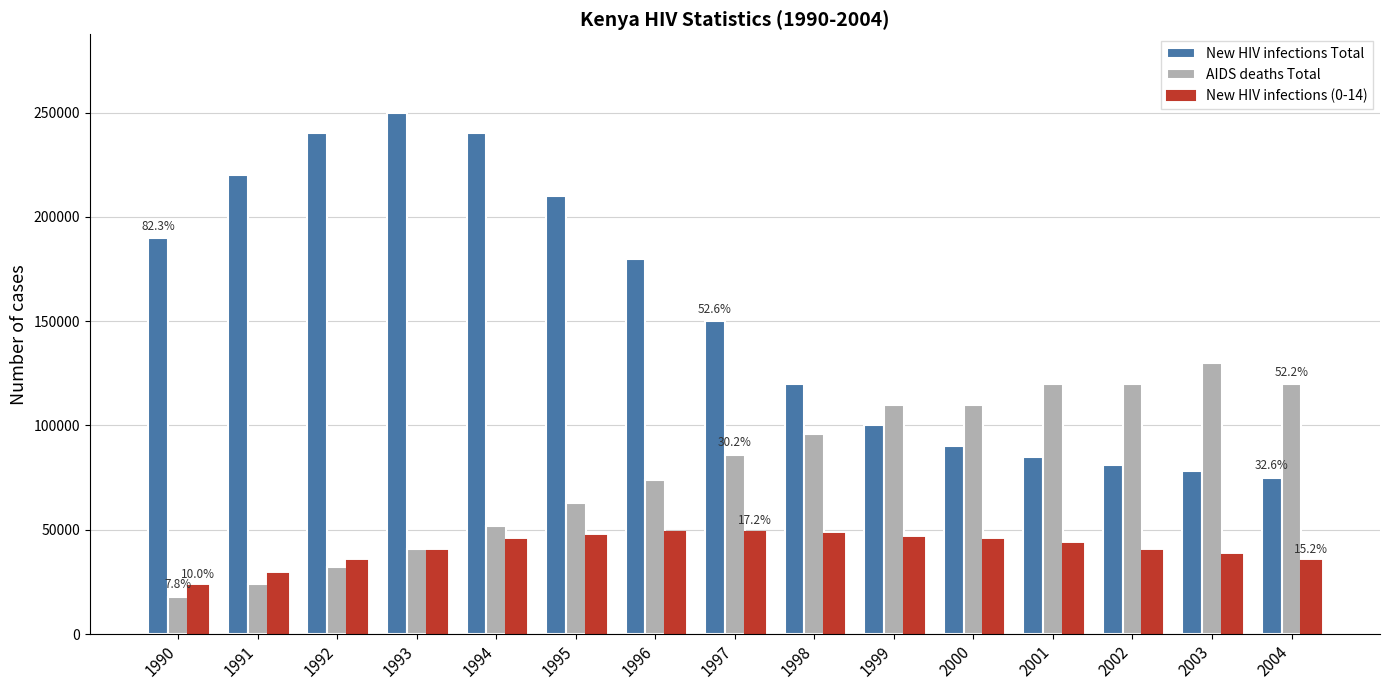

How many bars are there in each group?

3